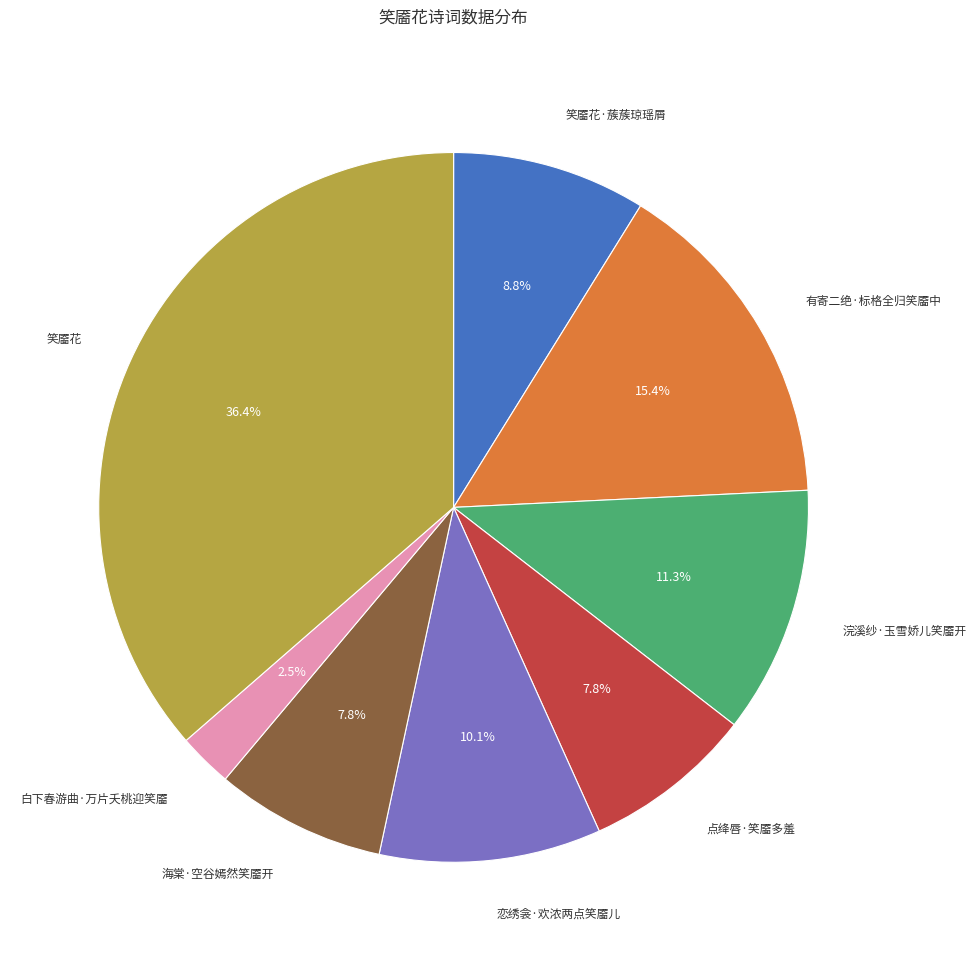

Is there a majority slice in this chart?

No